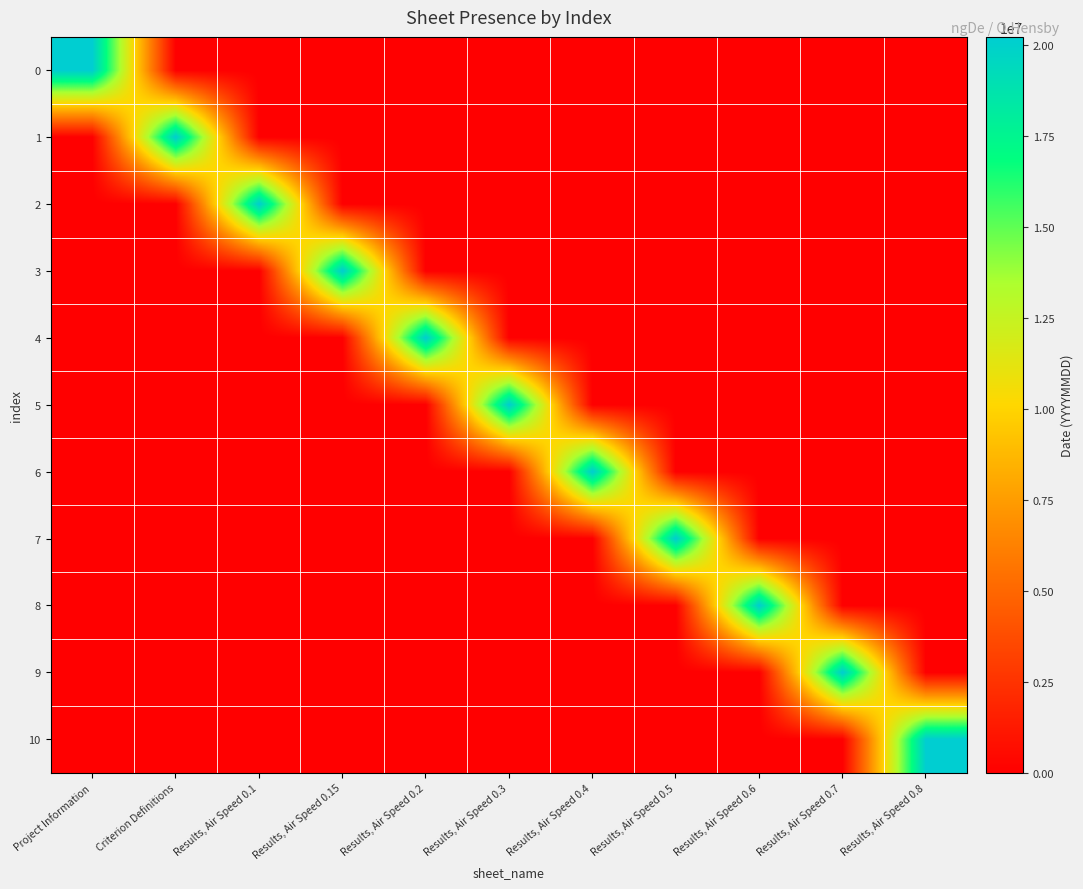

Reading left to right, what are all the values shown in this chart?

0: Project Information=20220614	Criterion Definitions=0	Results, Air Speed 0.1=0	Results, Air Speed 0.15=0	Results, Air Speed 0.2=0	Results, Air Speed 0.3=0	Results, Air Speed 0.4=0	Results, Air Speed 0.5=0	Results, Air Speed 0.6=0	Results, Air Speed 0.7=0	Results, Air Speed 0.8=0
1: Project Information=0	Criterion Definitions=20220614	Results, Air Speed 0.1=0	Results, Air Speed 0.15=0	Results, Air Speed 0.2=0	Results, Air Speed 0.3=0	Results, Air Speed 0.4=0	Results, Air Speed 0.5=0	Results, Air Speed 0.6=0	Results, Air Speed 0.7=0	Results, Air Speed 0.8=0
2: Project Information=0	Criterion Definitions=0	Results, Air Speed 0.1=20220614	Results, Air Speed 0.15=0	Results, Air Speed 0.2=0	Results, Air Speed 0.3=0	Results, Air Speed 0.4=0	Results, Air Speed 0.5=0	Results, Air Speed 0.6=0	Results, Air Speed 0.7=0	Results, Air Speed 0.8=0
3: Project Information=0	Criterion Definitions=0	Results, Air Speed 0.1=0	Results, Air Speed 0.15=20220614	Results, Air Speed 0.2=0	Results, Air Speed 0.3=0	Results, Air Speed 0.4=0	Results, Air Speed 0.5=0	Results, Air Speed 0.6=0	Results, Air Speed 0.7=0	Results, Air Speed 0.8=0
4: Project Information=0	Criterion Definitions=0	Results, Air Speed 0.1=0	Results, Air Speed 0.15=0	Results, Air Speed 0.2=20220614	Results, Air Speed 0.3=0	Results, Air Speed 0.4=0	Results, Air Speed 0.5=0	Results, Air Speed 0.6=0	Results, Air Speed 0.7=0	Results, Air Speed 0.8=0
5: Project Information=0	Criterion Definitions=0	Results, Air Speed 0.1=0	Results, Air Speed 0.15=0	Results, Air Speed 0.2=0	Results, Air Speed 0.3=20220614	Results, Air Speed 0.4=0	Results, Air Speed 0.5=0	Results, Air Speed 0.6=0	Results, Air Speed 0.7=0	Results, Air Speed 0.8=0
6: Project Information=0	Criterion Definitions=0	Results, Air Speed 0.1=0	Results, Air Speed 0.15=0	Results, Air Speed 0.2=0	Results, Air Speed 0.3=0	Results, Air Speed 0.4=20220614	Results, Air Speed 0.5=0	Results, Air Speed 0.6=0	Results, Air Speed 0.7=0	Results, Air Speed 0.8=0
7: Project Information=0	Criterion Definitions=0	Results, Air Speed 0.1=0	Results, Air Speed 0.15=0	Results, Air Speed 0.2=0	Results, Air Speed 0.3=0	Results, Air Speed 0.4=0	Results, Air Speed 0.5=20220614	Results, Air Speed 0.6=0	Results, Air Speed 0.7=0	Results, Air Speed 0.8=0
8: Project Information=0	Criterion Definitions=0	Results, Air Speed 0.1=0	Results, Air Speed 0.15=0	Results, Air Speed 0.2=0	Results, Air Speed 0.3=0	Results, Air Speed 0.4=0	Results, Air Speed 0.5=0	Results, Air Speed 0.6=20220614	Results, Air Speed 0.7=0	Results, Air Speed 0.8=0
9: Project Information=0	Criterion Definitions=0	Results, Air Speed 0.1=0	Results, Air Speed 0.15=0	Results, Air Speed 0.2=0	Results, Air Speed 0.3=0	Results, Air Speed 0.4=0	Results, Air Speed 0.5=0	Results, Air Speed 0.6=0	Results, Air Speed 0.7=20220614	Results, Air Speed 0.8=0
10: Project Information=0	Criterion Definitions=0	Results, Air Speed 0.1=0	Results, Air Speed 0.15=0	Results, Air Speed 0.2=0	Results, Air Speed 0.3=0	Results, Air Speed 0.4=0	Results, Air Speed 0.5=0	Results, Air Speed 0.6=0	Results, Air Speed 0.7=0	Results, Air Speed 0.8=20220614